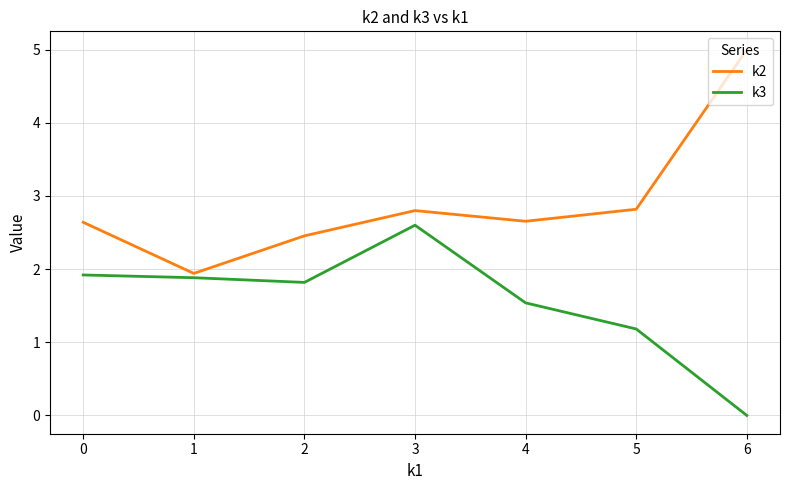

Is it true that k3 equals 2.6 at 0?

False